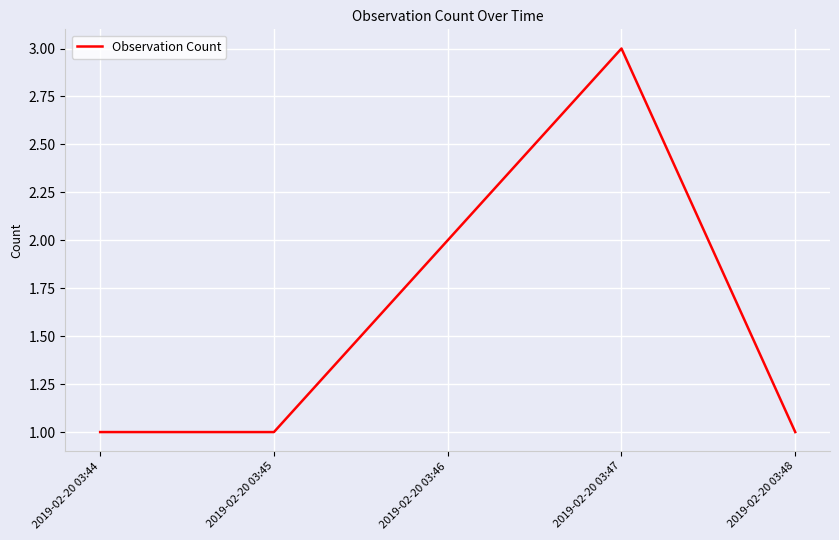

True or false: the data has more than 0 interior local peaks.

True